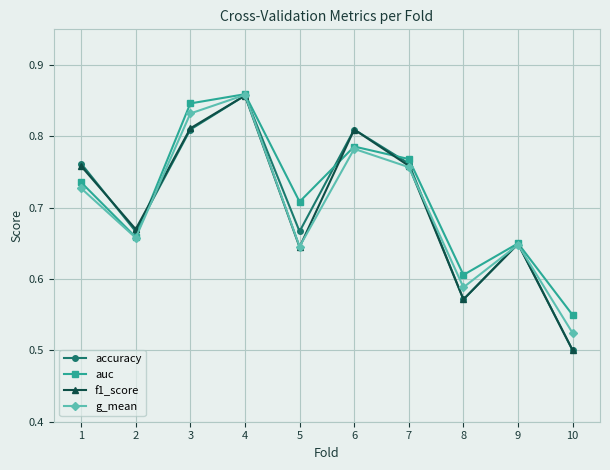

Between 2 and 10, which series saw the biggest shift?

f1_score